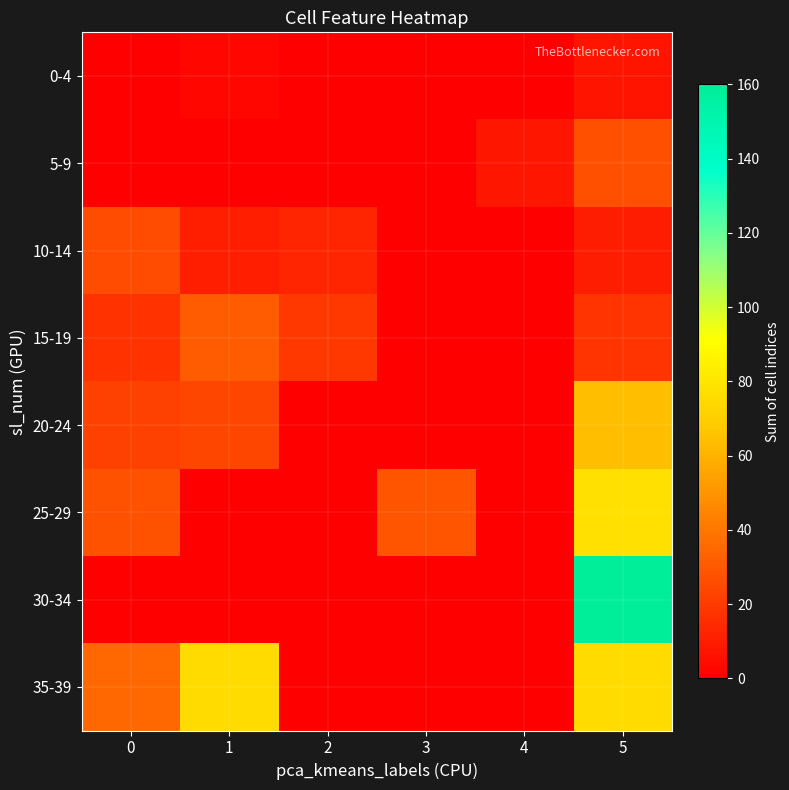

Count the number of data series in this chart.

8